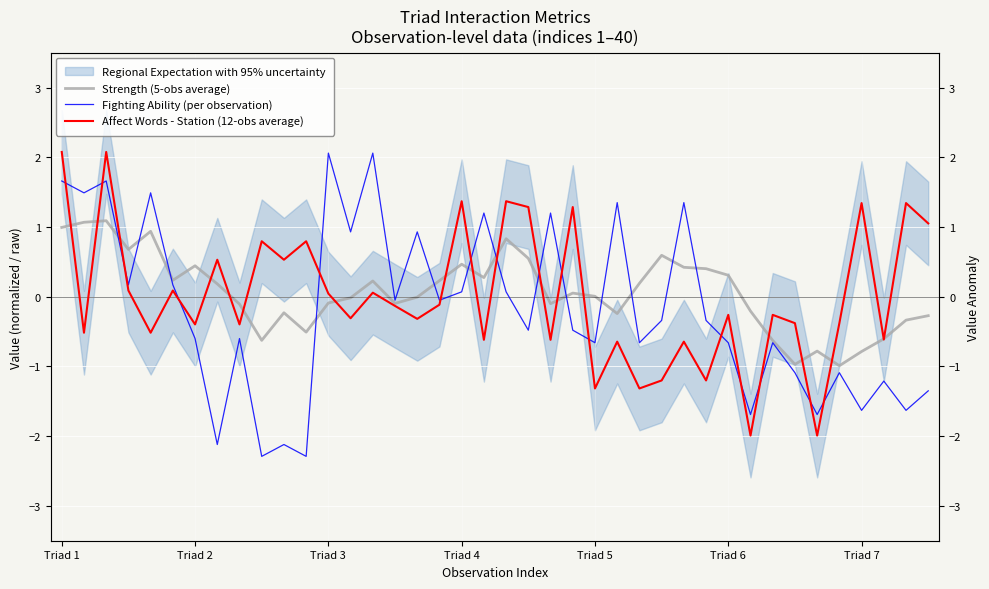

How many interior local valleys does the Strength (5-obs average) series have?

10